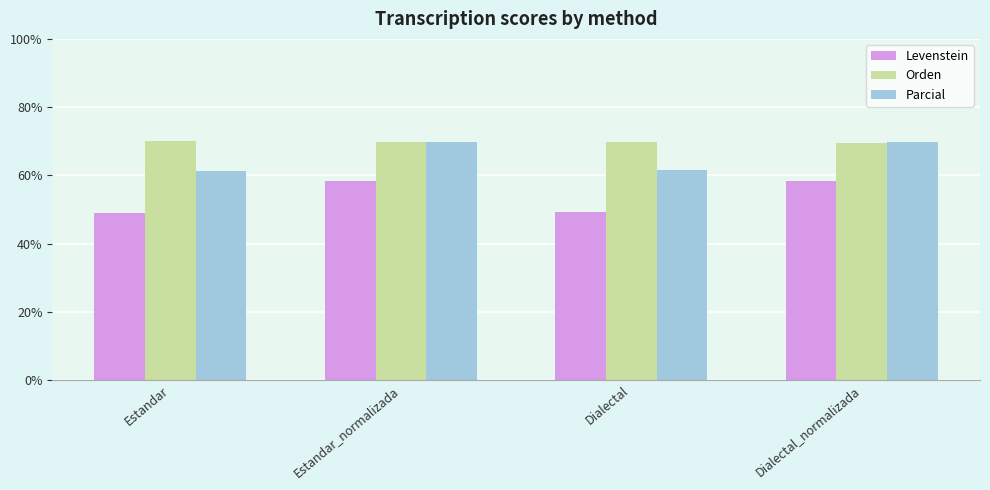

What are all the series names shown in the legend?

Levenstein, Orden, Parcial